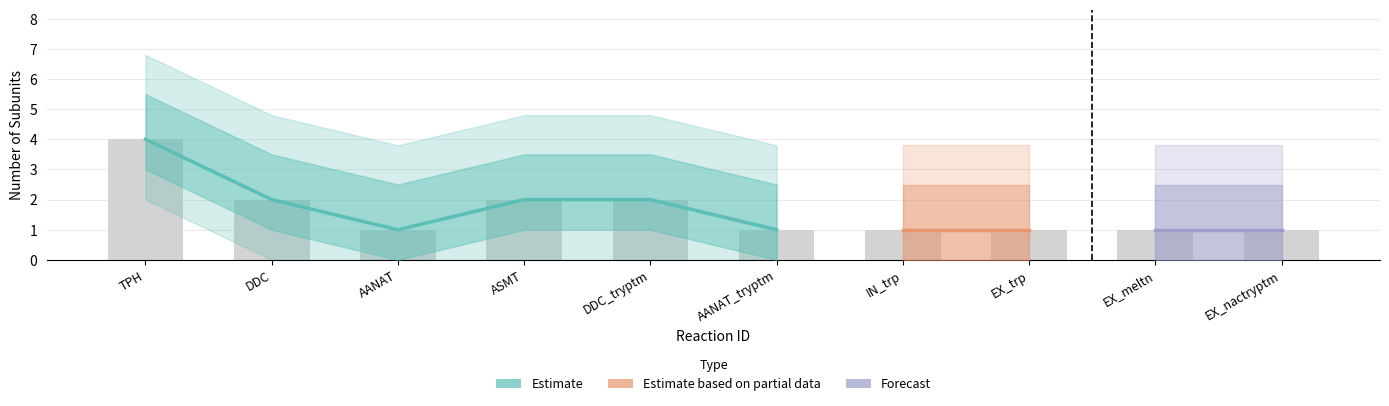

Reading left to right, extract all data points from this chart.

TPH=4	DDC=2	AANAT=1	ASMT=2	DDC_tryptm=2	AANAT_tryptm=1	IN_trp=1	EX_trp=1	EX_meltn=1	EX_nactryptm=1